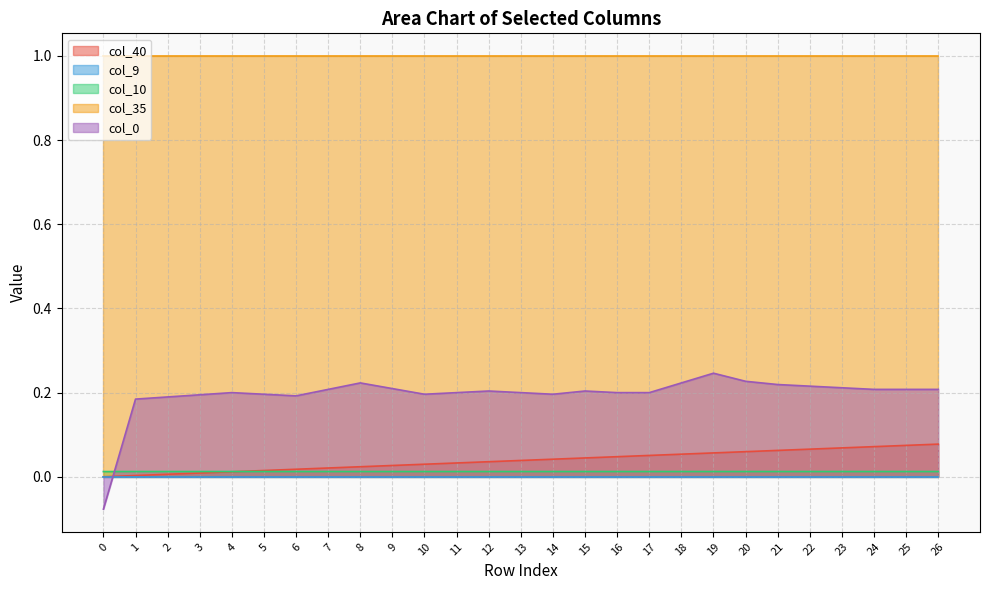

What is the average value of the col_0 series?

0.2